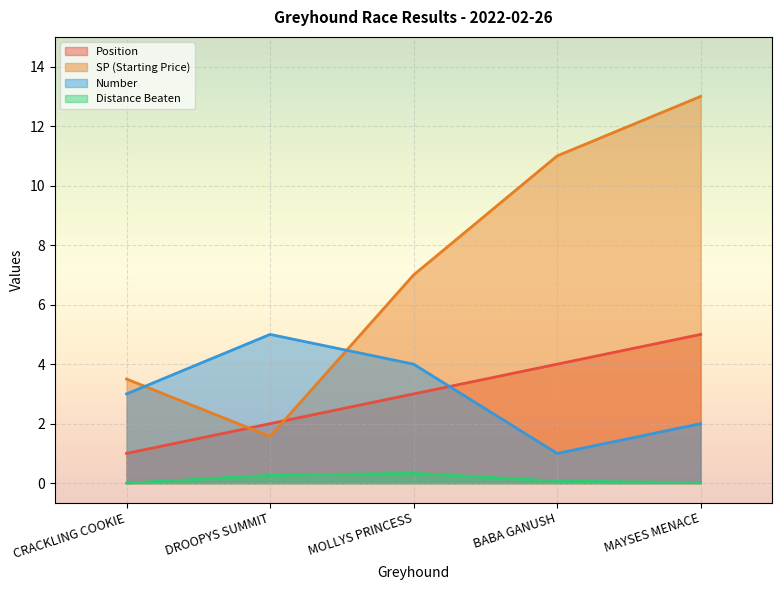

What is the label of the 1st point from the left?

CRACKLING COOKIE